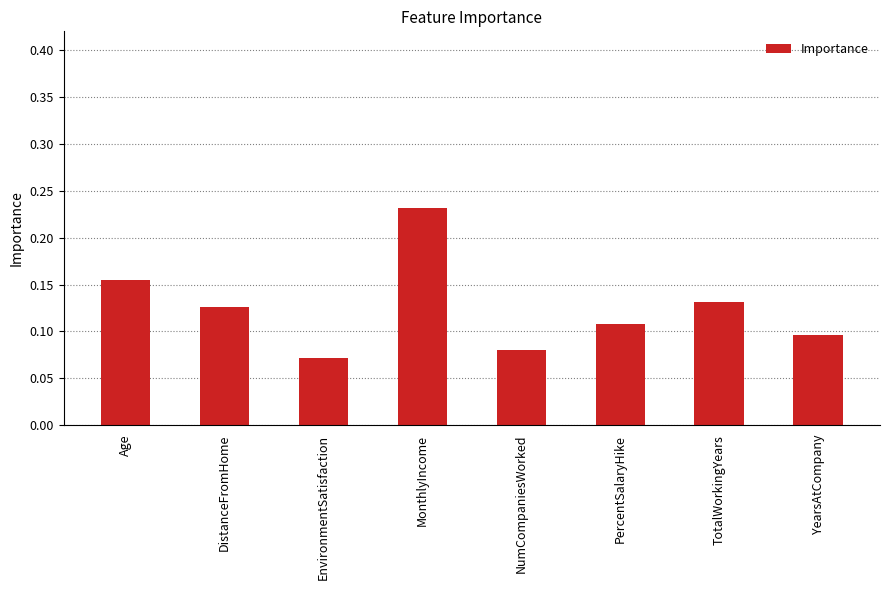

What is the sum of all values?

1.0